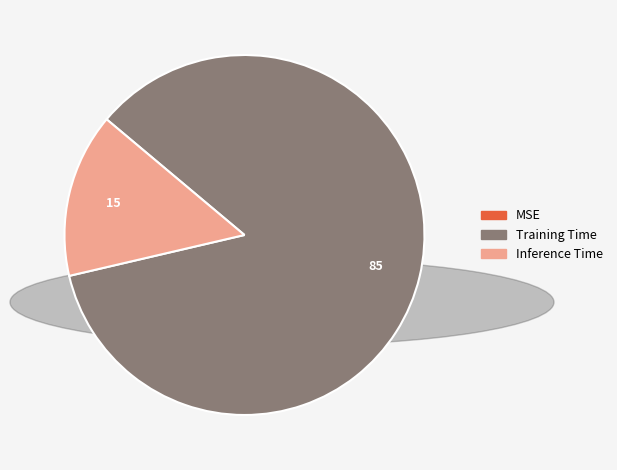

True or false: Inference Time accounts for 2% of the total.

False